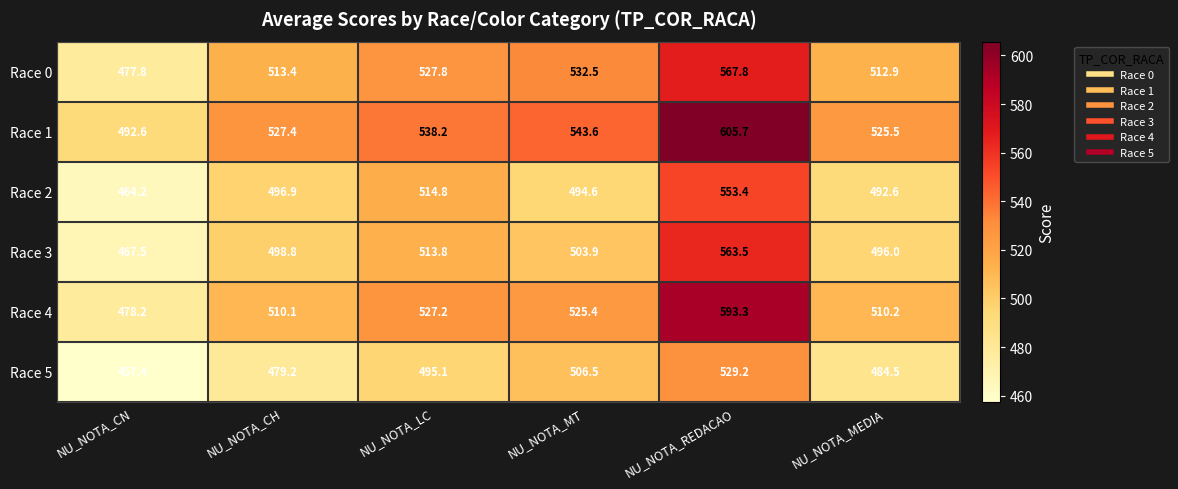

At NU_NOTA_MT, list the series in order from largest to smallest.

Race 1, Race 0, Race 4, Race 5, Race 3, Race 2